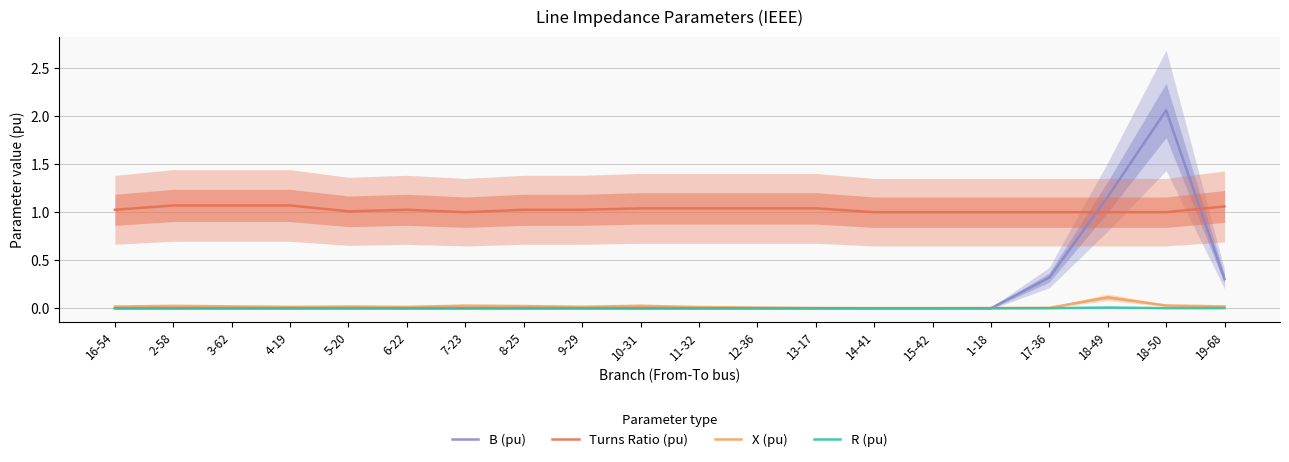

What position from the left is 17-36?

17